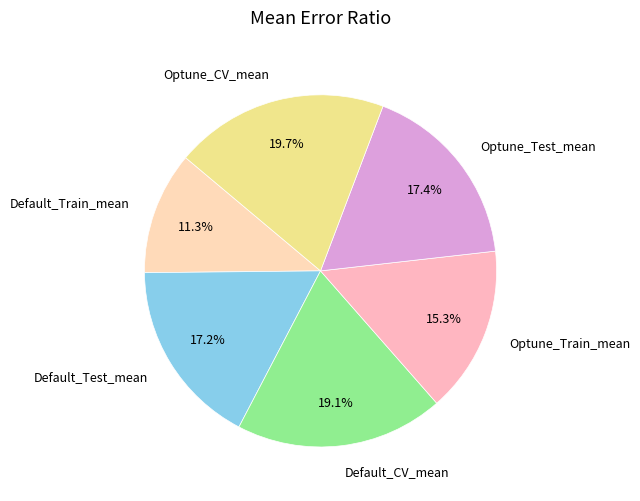

Is Optune_Train_mean the majority of the pie?

No